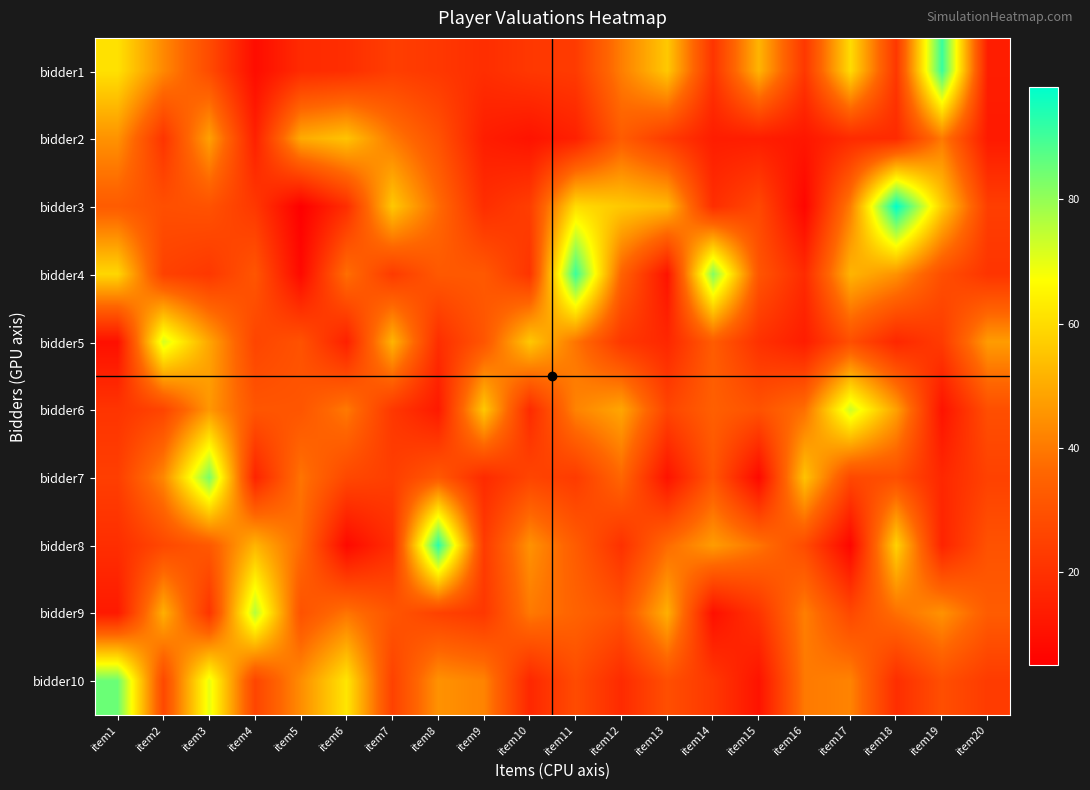

Reading left to right, what are all the values shown in this chart?

bidder1: item1=61	item2=43	item3=28	item4=9	item5=18	item6=19	item7=24	item8=22	item9=19	item10=22	item11=23	item12=41	item13=56	item14=21	item15=52	item16=22	item17=60	item18=22	item19=91	item20=14
bidder2: item1=45	item2=21	item3=48	item4=15	item5=50	item6=55	item7=40	item8=30	item9=14	item10=11	item11=15	item12=33	item13=23	item14=14	item15=14	item16=12	item17=18	item18=18	item19=40	item20=13
bidder3: item1=33	item2=29	item3=30	item4=22	item5=5	item6=19	item7=56	item8=37	item9=19	item10=24	item11=60	item12=56	item13=53	item14=19	item15=27	item16=7	item17=41	item18=98	item19=57	item20=24
bidder4: item1=59	item2=25	item3=22	item4=31	item5=8	item6=38	item7=23	item8=32	item9=32	item10=21	item11=91	item12=35	item13=11	item14=82	item15=31	item16=18	item17=52	item18=45	item19=29	item20=21
bidder5: item1=10	item2=72	item3=49	item4=26	item5=30	item6=15	item7=52	item8=19	item9=31	item10=56	item11=39	item12=22	item13=17	item14=33	item15=20	item16=14	item17=29	item18=17	item19=23	item20=47
bidder6: item1=21	item2=26	item3=46	item4=31	item5=31	item6=40	item7=22	item8=13	item9=56	item10=18	item11=42	item12=49	item13=26	item14=34	item15=30	item16=38	item17=73	item18=48	item19=11	item20=29
bidder7: item1=24	item2=43	item3=83	item4=16	item5=39	item6=27	item7=24	item8=32	item9=18	item10=26	item11=23	item12=36	item13=11	item14=31	item15=8	item16=55	item17=27	item18=29	item19=17	item20=25
bidder8: item1=19	item2=27	item3=32	item4=52	item5=37	item6=8	item7=19	item8=93	item9=23	item10=45	item11=33	item12=20	item13=37	item14=47	item15=39	item16=28	item17=7	item18=58	item19=16	item20=30
bidder9: item1=13	item2=51	item3=21	item4=76	item5=30	item6=39	item7=31	item8=25	item9=22	item10=40	item11=35	item12=30	item13=51	item14=10	item15=21	item16=41	item17=27	item18=38	item19=45	item20=33
bidder10: item1=85	item2=27	item3=70	item4=26	item5=44	item6=62	item7=25	item8=45	item9=42	item10=17	item11=28	item12=18	item13=29	item14=22	item15=11	item16=40	item17=42	item18=19	item19=29	item20=23